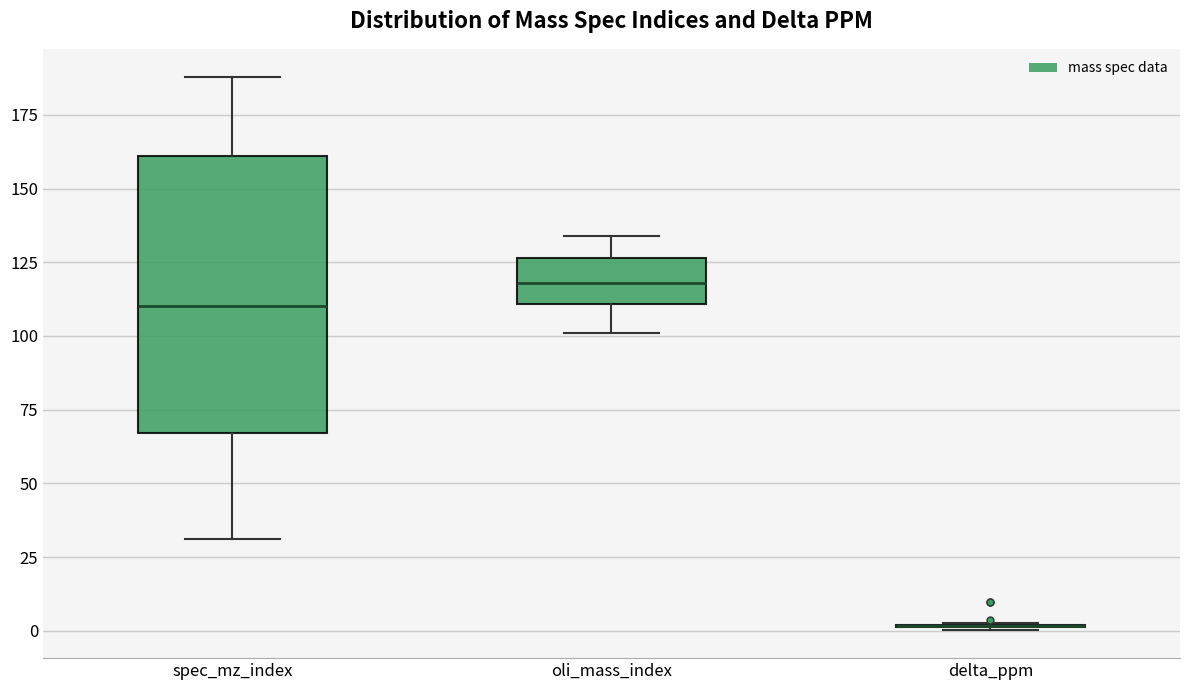

Reading left to right, transcribe this box plot: for each box, give where its median line is, the range the box spans, and where its two whiskers end, as read against the y-axis. The values are not printed on the chart, so give them approximately, as read against the axis.

spec_mz_index: median 110, box 65 to 160, whiskers 30 to 190
oli_mass_index: median 120, box 110 to 125, whiskers 100 to 135
delta_ppm: box collapsed to a line at 0, whiskers 0 to 5